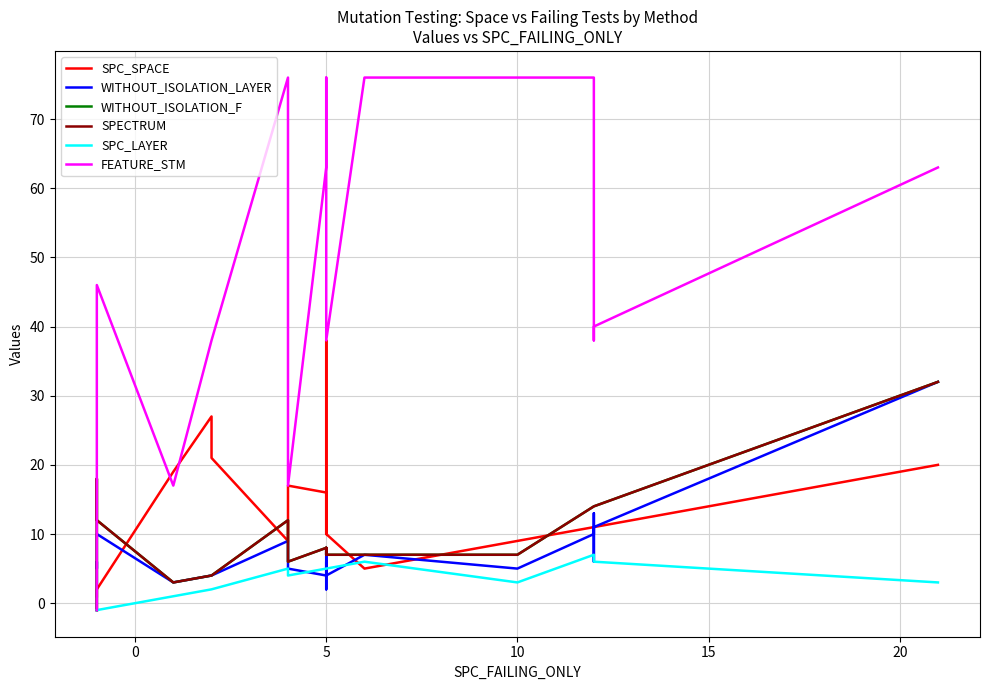

How many times do SPC_LAYER and WITHOUT_ISOLATION_LAYER cross each other?

6